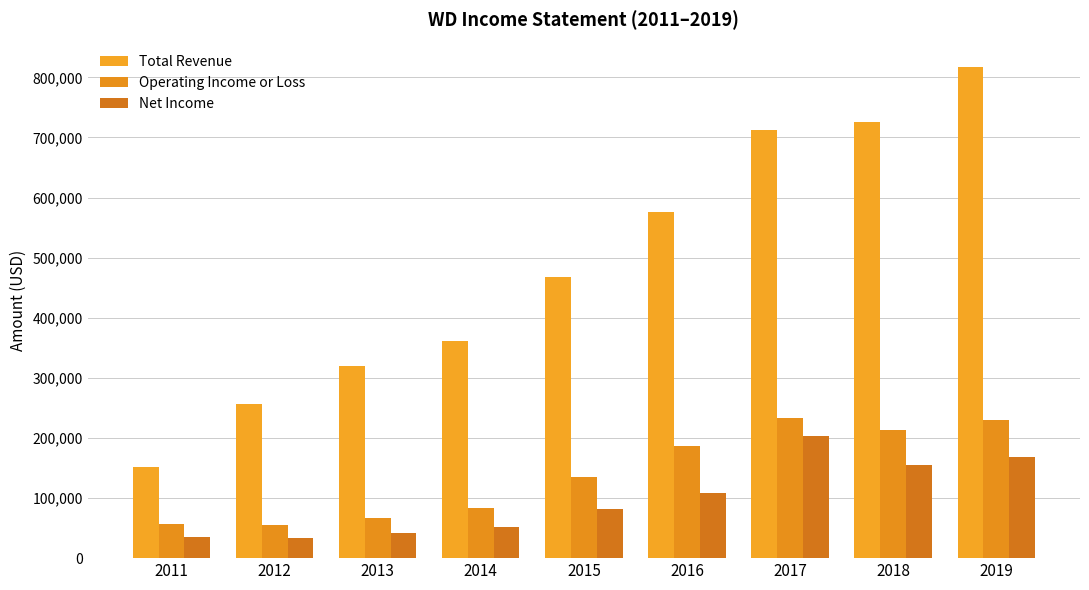

Which category has the lowest value in the Operating Income or Loss series?

2012